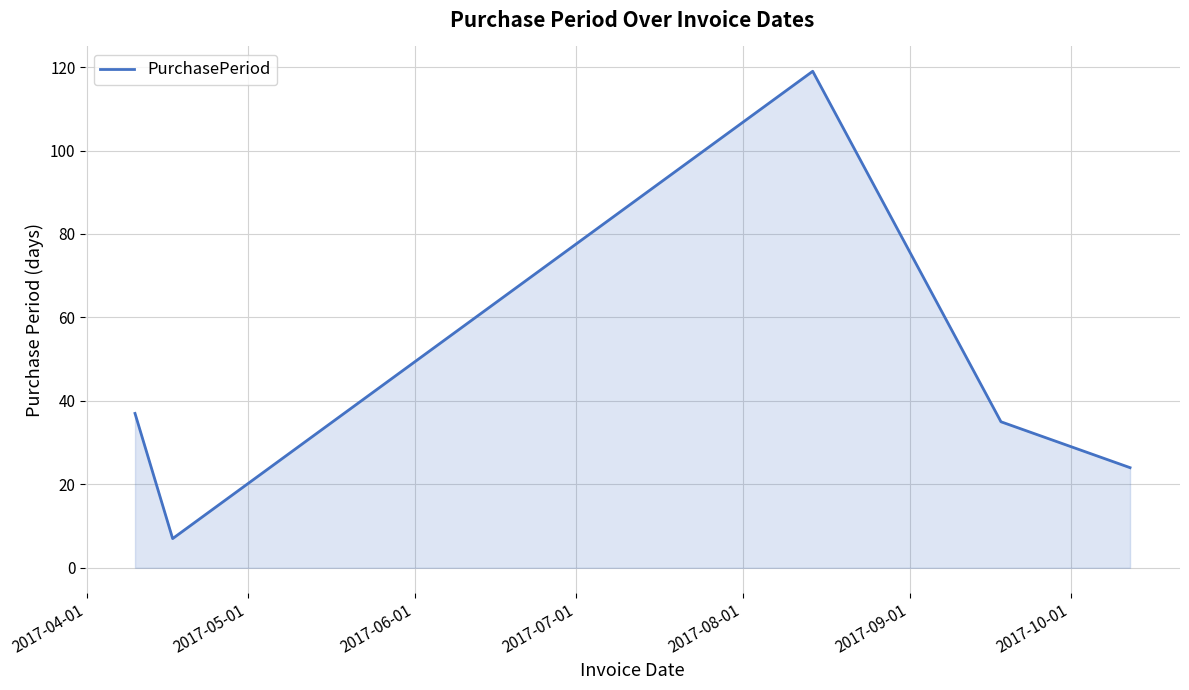

What is the greatest value displayed?

119